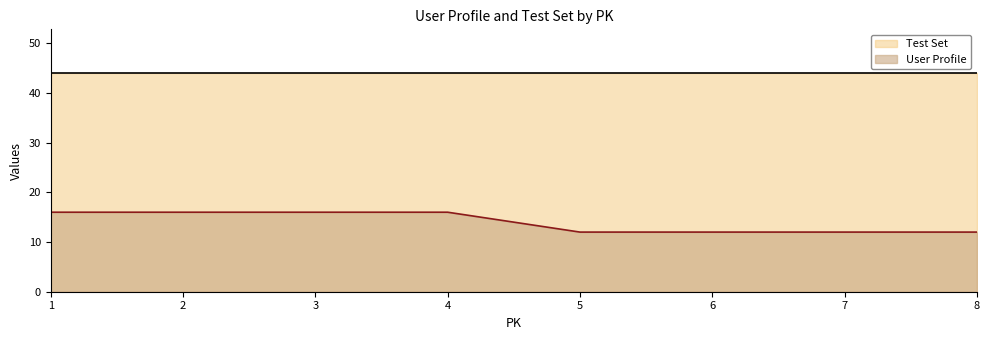

Which has a higher value, 2 or 6?

2